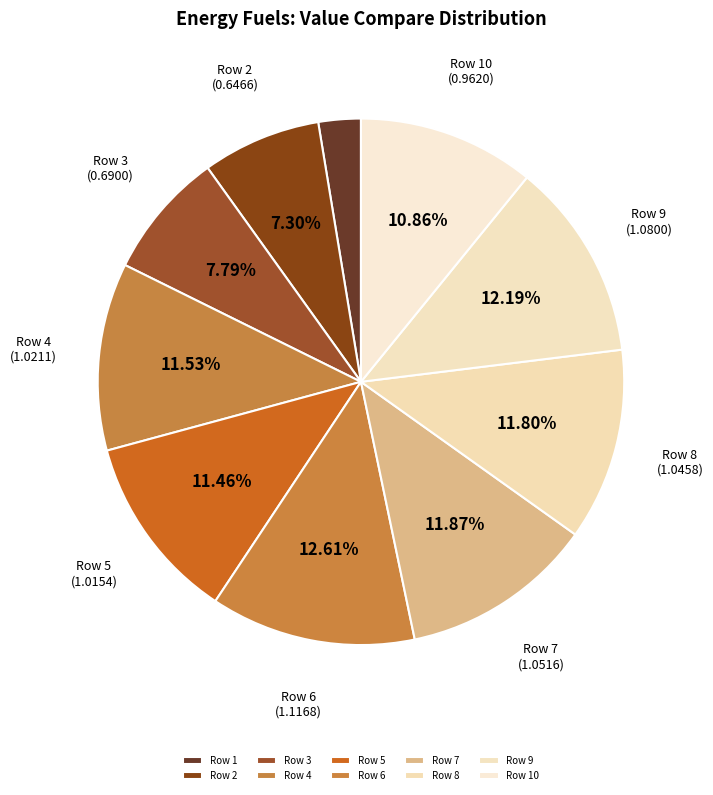

Count the number of slices in the pie.

10